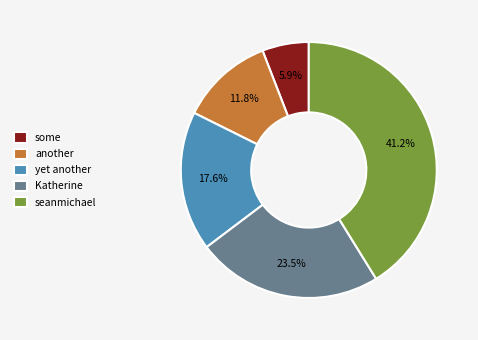

How many slices are in this pie chart?

5